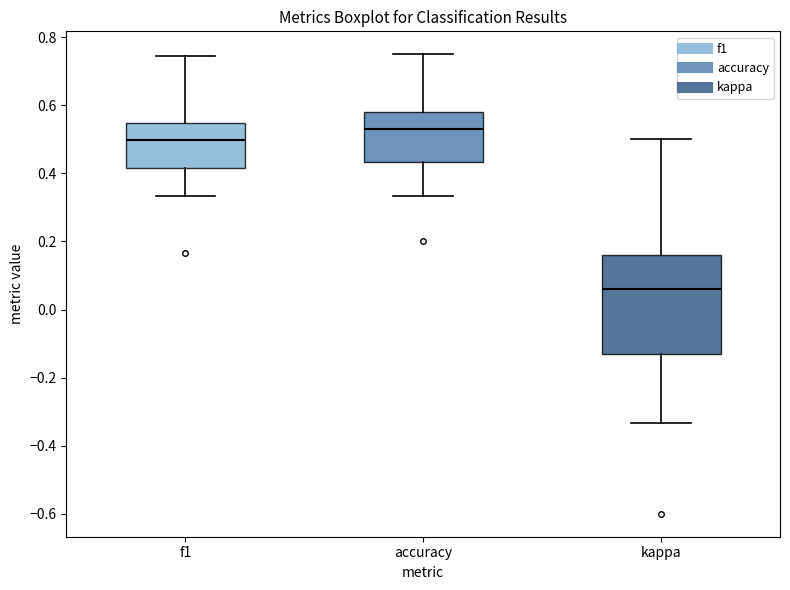

Which box is the tallest, from its lower edge to its upper edge?

kappa